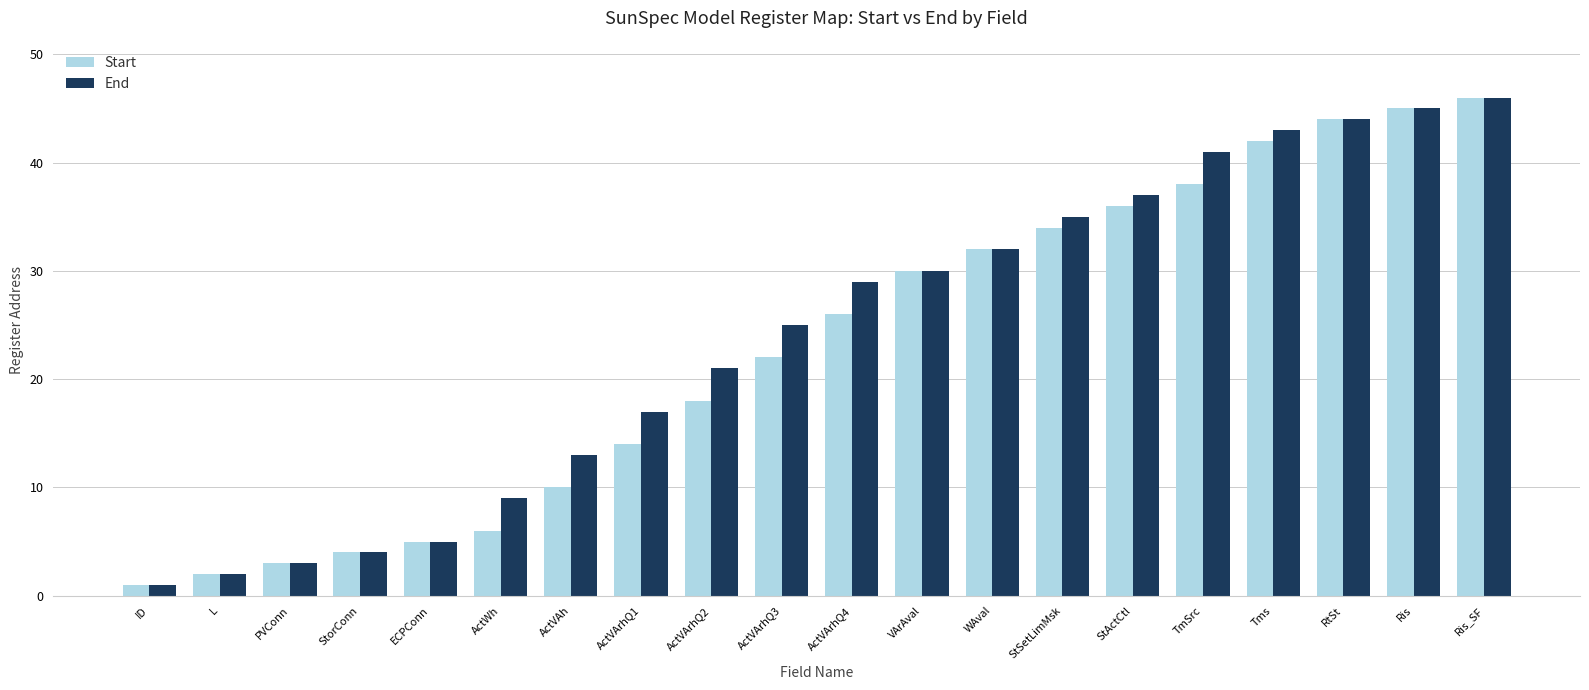

How many groups of bars are there?

20